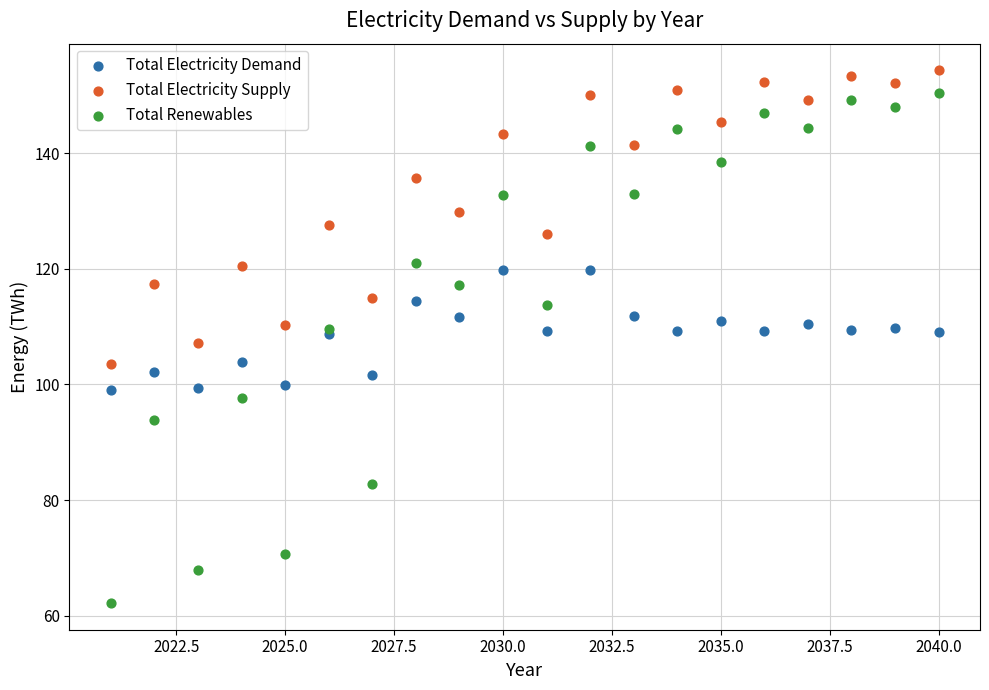

What is the X range (max minus min) for the scatter plot?

19.0